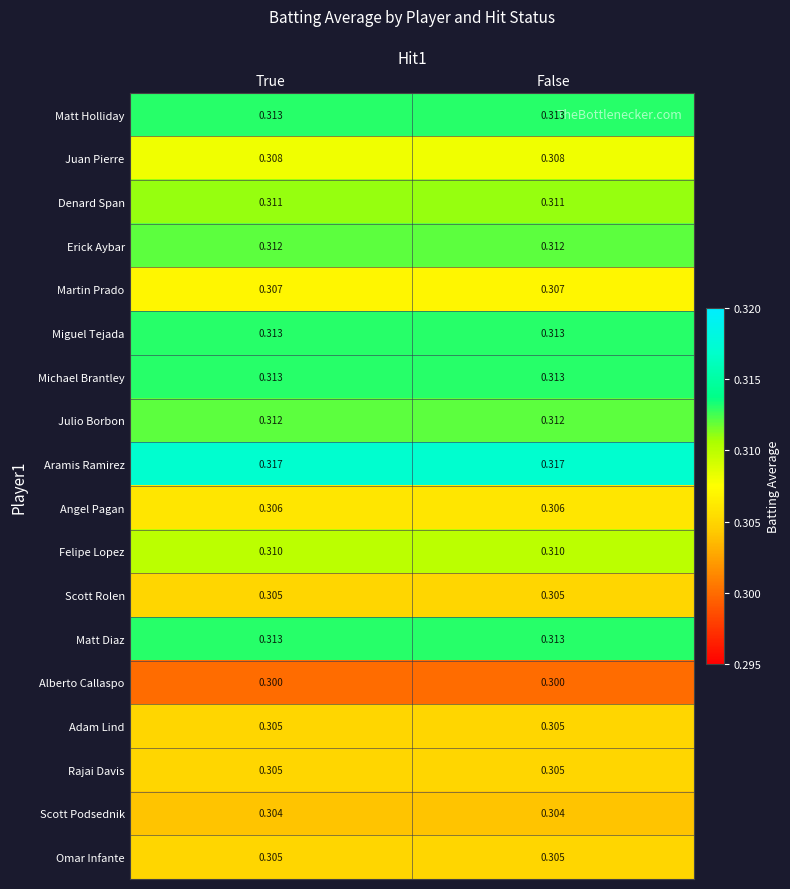

Is the value of Martin Prado at True greater than the value of Julio Borbon at False?

No